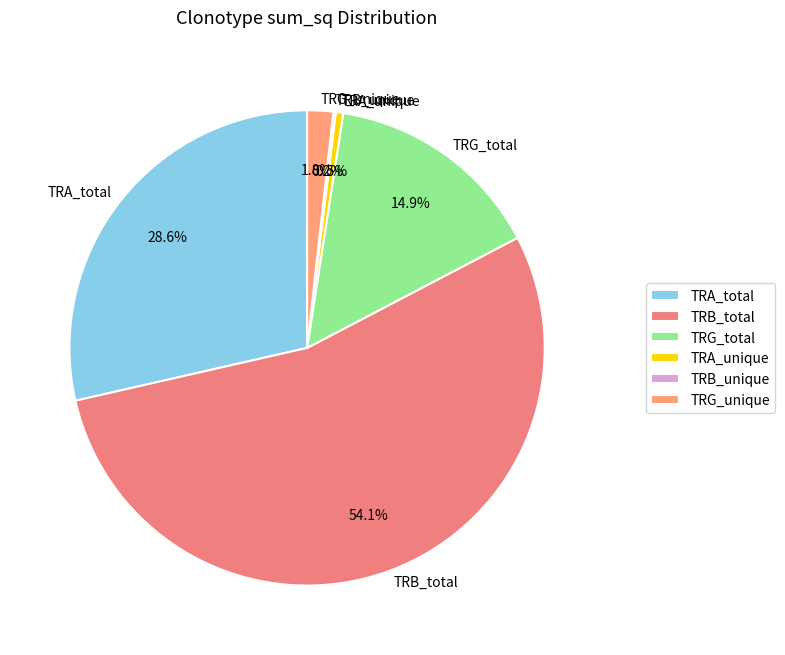

Between TRB_total and TRG_unique, which is larger?

TRB_total